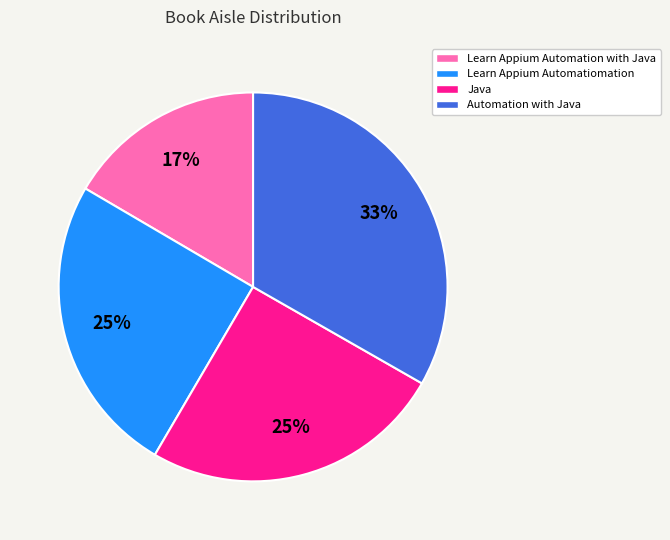

To the nearest percent, what is the combined percentage of Java and Learn Appium Automation with Java?

42%